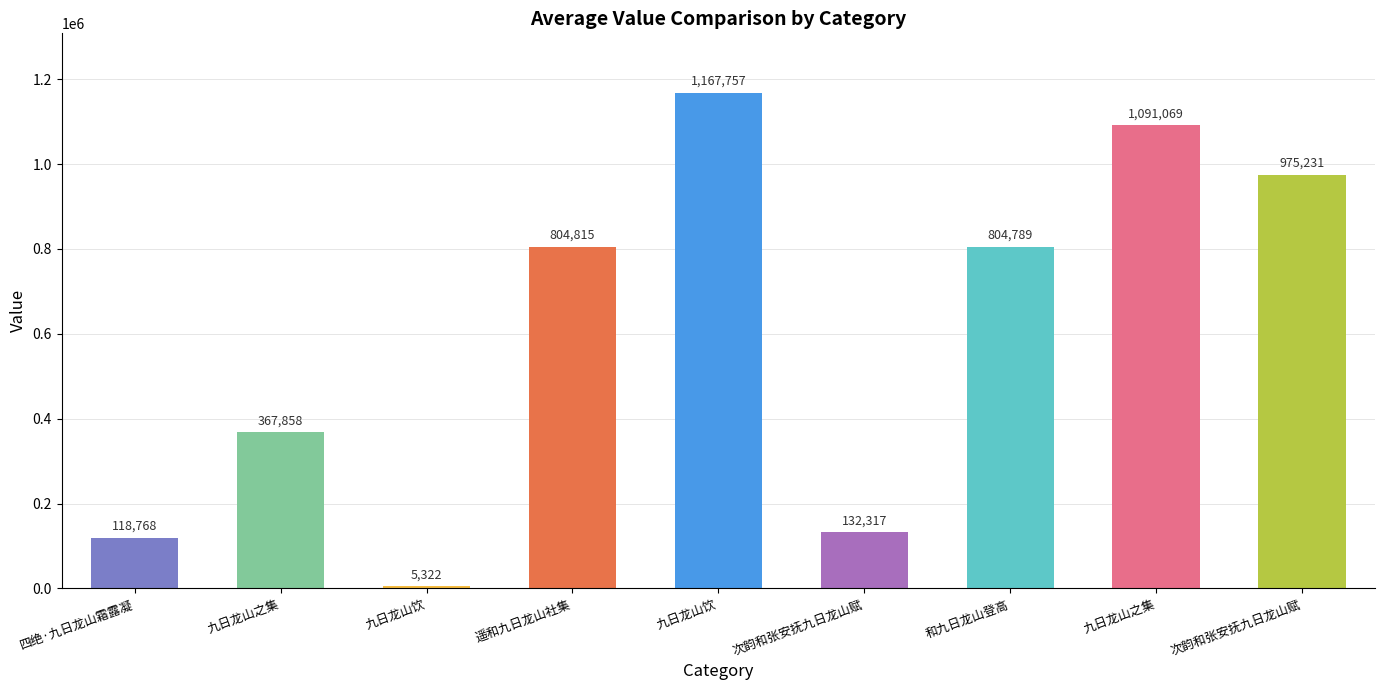

What is the difference between the values at 次韵和张安抚九日龙山赋 and 四绝·九日龙山霜露凝?

856463